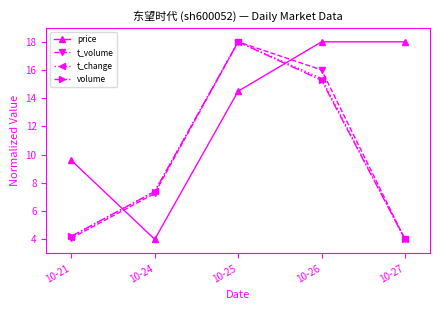

What is the sum of all price values?

64.1